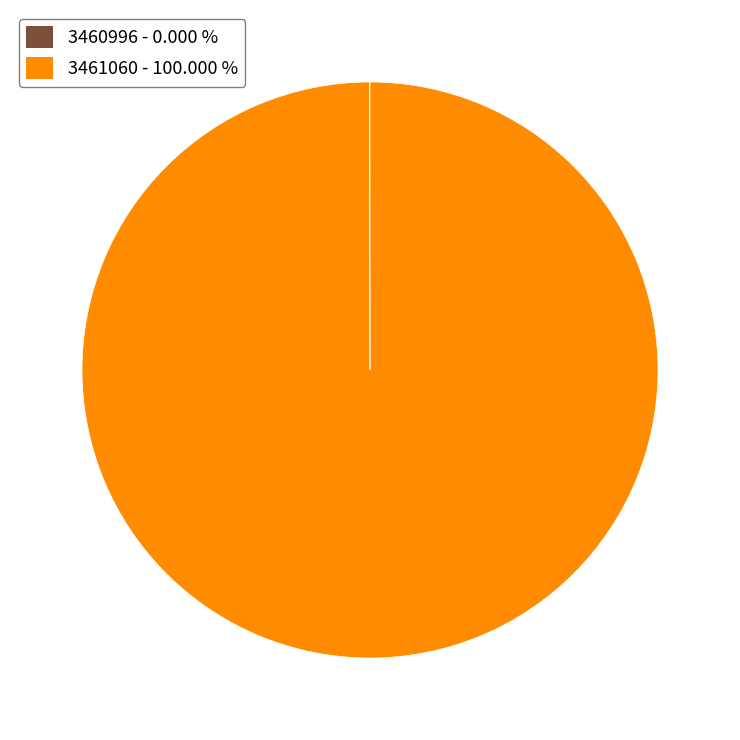

Is there a majority slice in this chart?

Yes